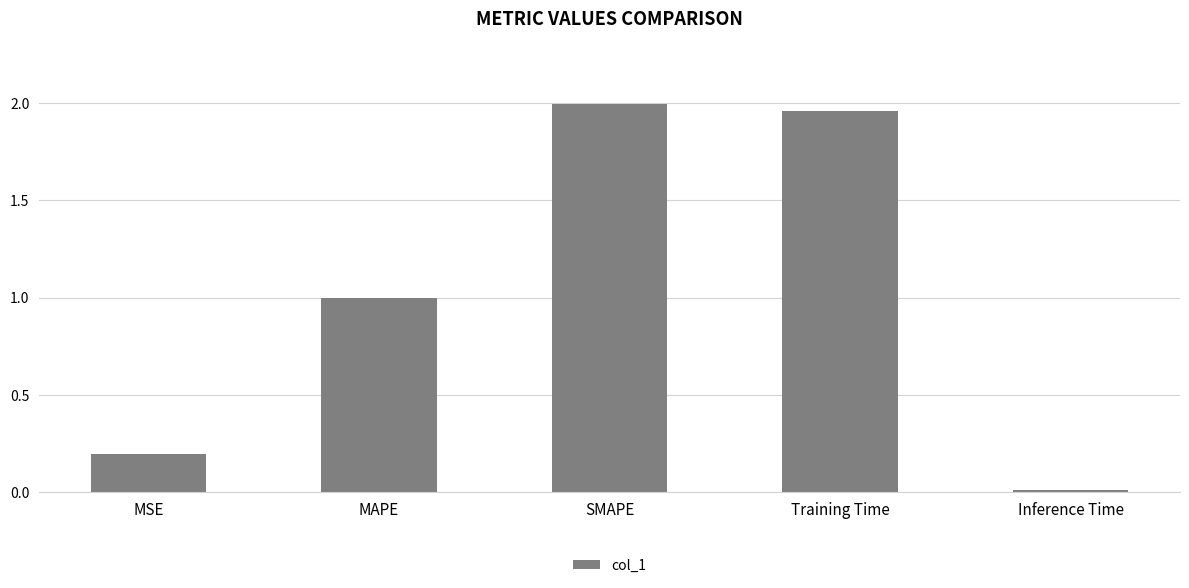

At which category does the chart reach its minimum across all series?

Inference Time